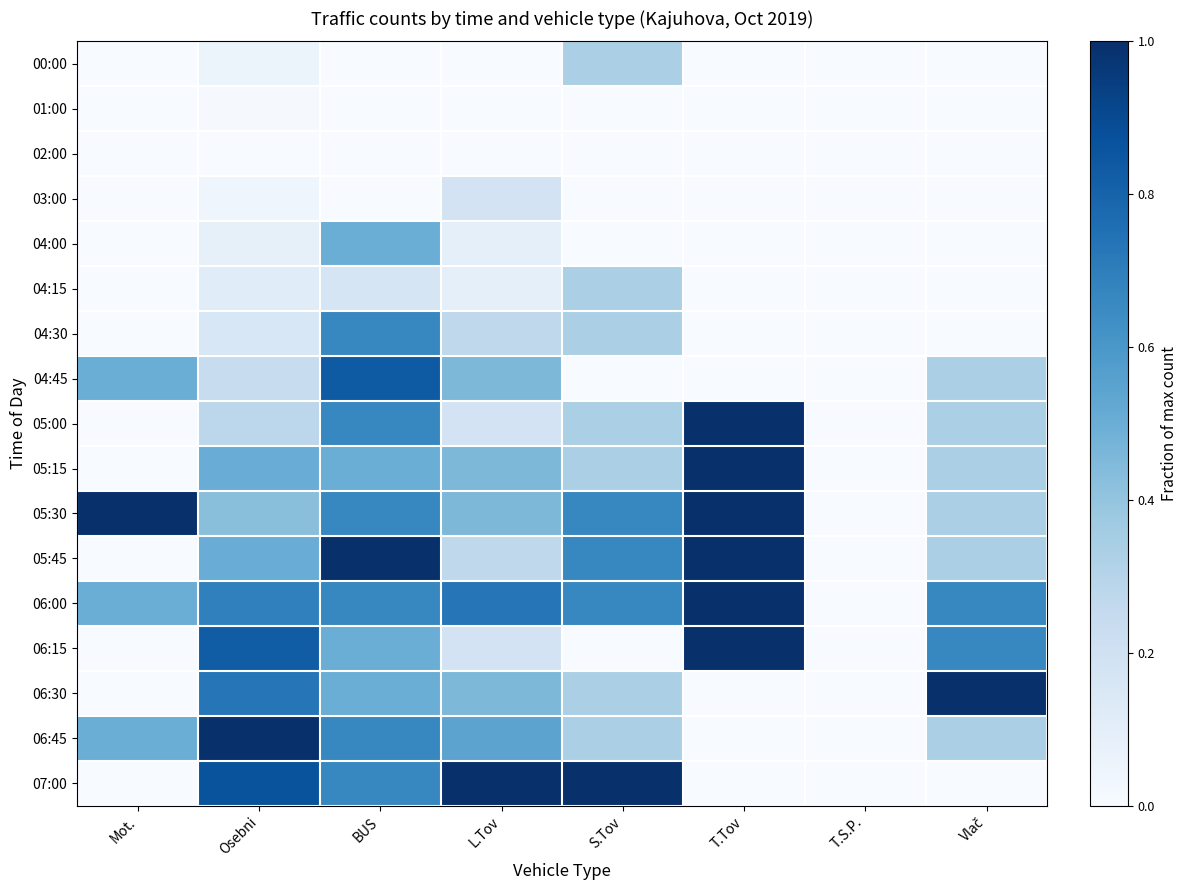

Which category has the lowest value across all series?

Mot.